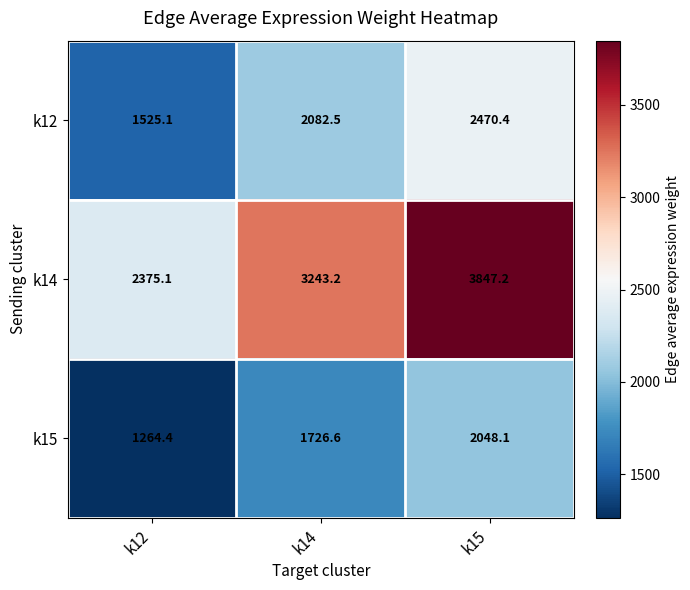

Reading left to right, extract all data points from this chart.

k12: k12=1525.1	k14=2082.5	k15=2470.4
k14: k12=2375.1	k14=3243.2	k15=3847.2
k15: k12=1264.4	k14=1726.6	k15=2048.1